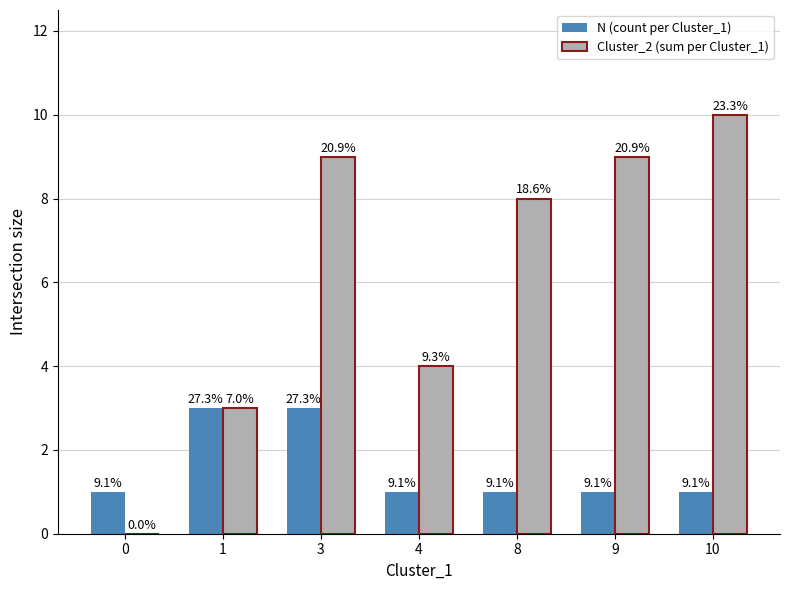

What are all the series names shown in the legend?

N (count per Cluster_1), Cluster_2 (sum per Cluster_1)